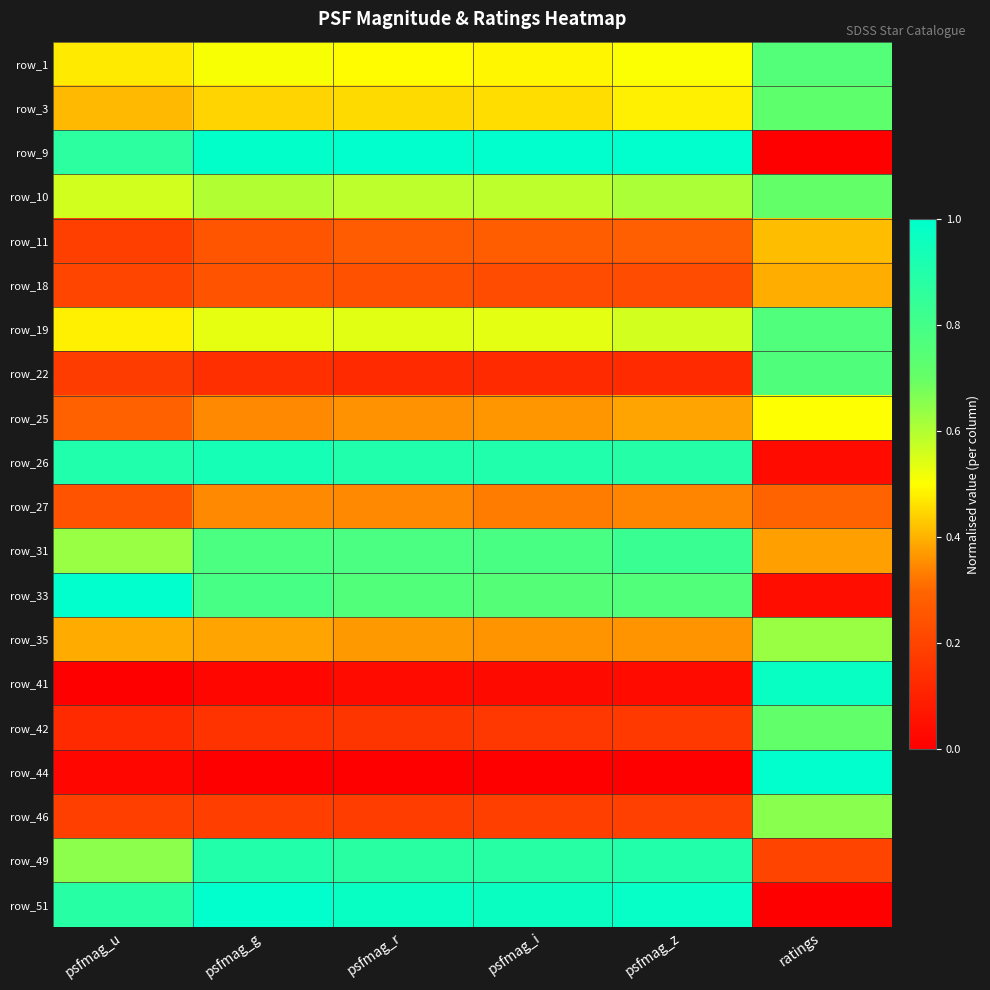

At which category does the chart reach its minimum across all series?

psfmag_u